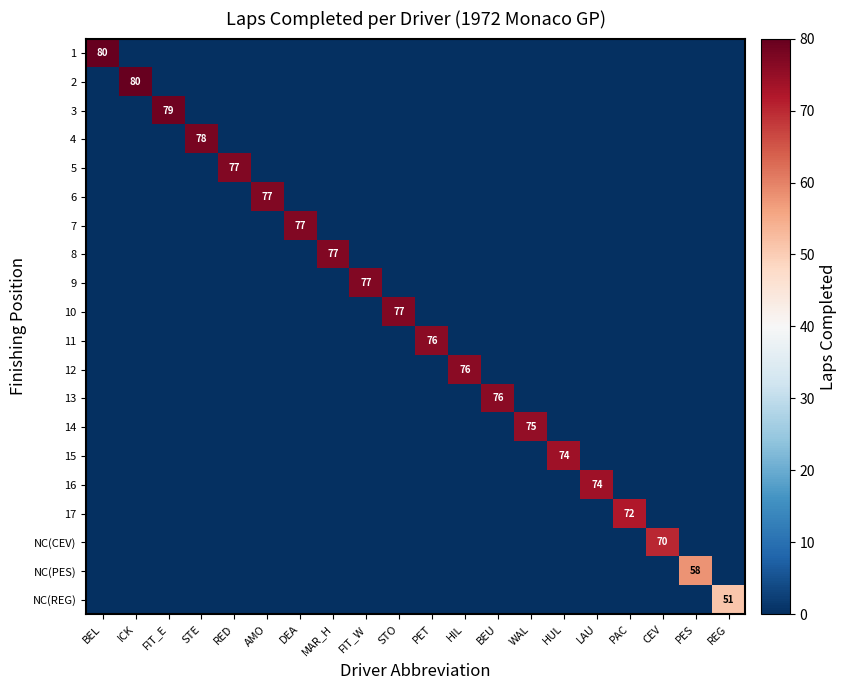

What is the sum of all 2 values?

80